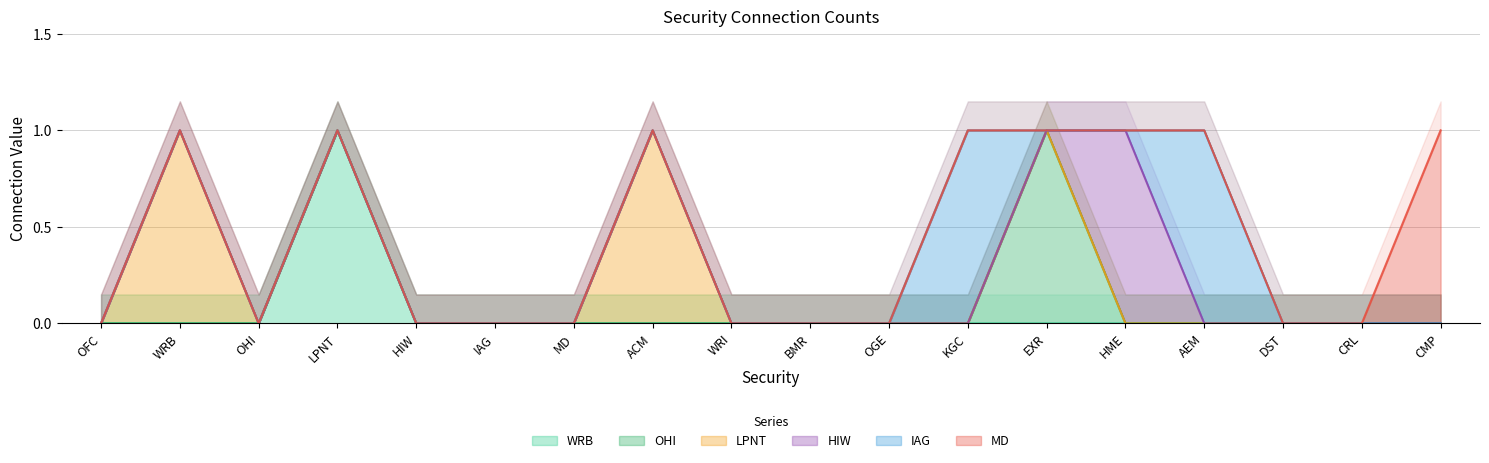

Between OFC and HIW, which is larger?

OFC